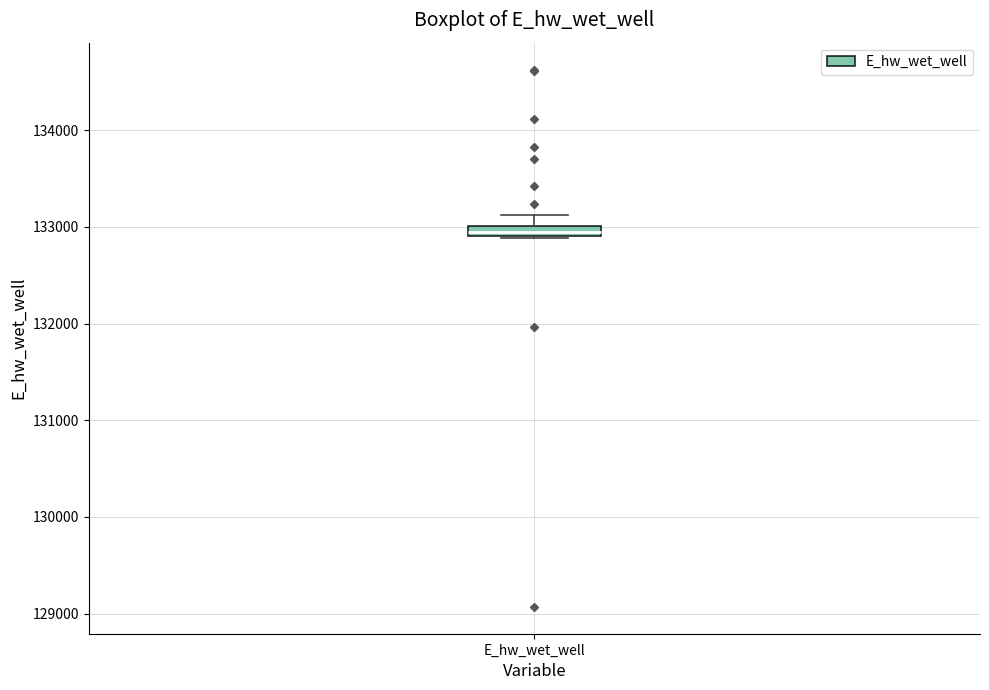

Where is the upper edge of the box for E_hw_wet_well on the y-axis? The values are not printed on the chart, so give them approximately, as read against the axis.

133000